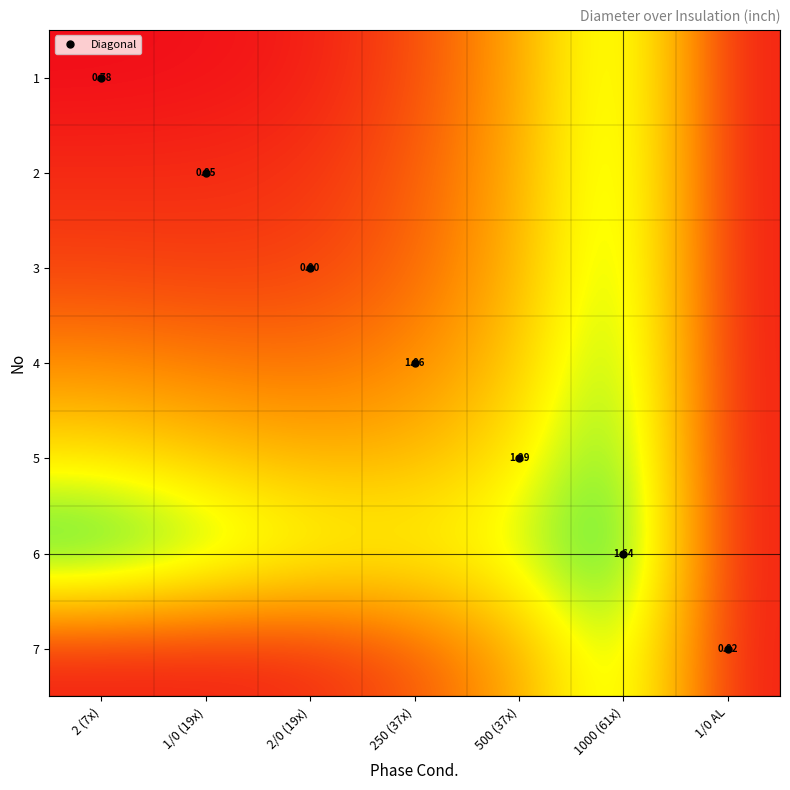

How many data points does each series have?

7